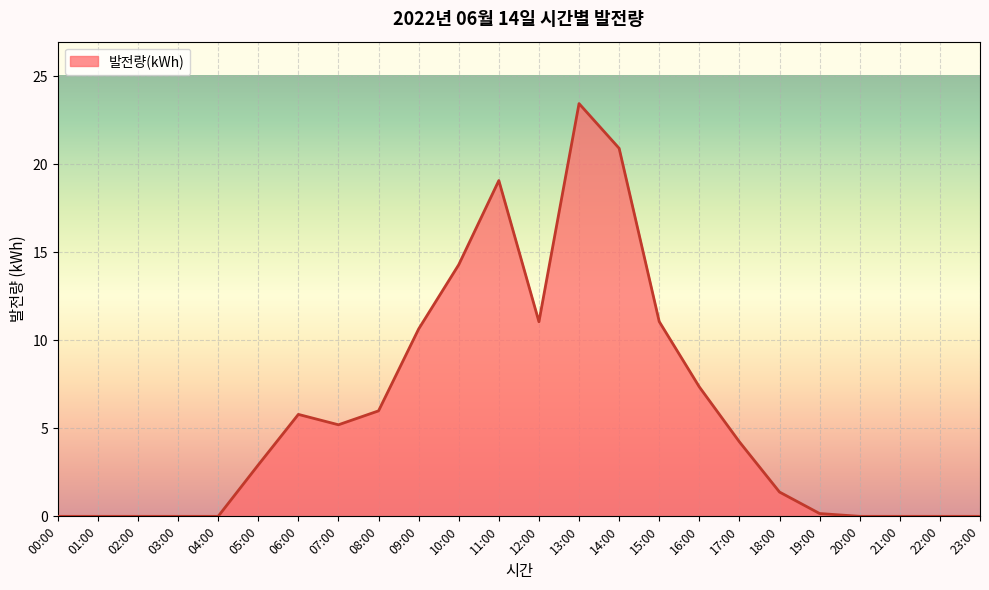

Count the number of data series in this chart.

1